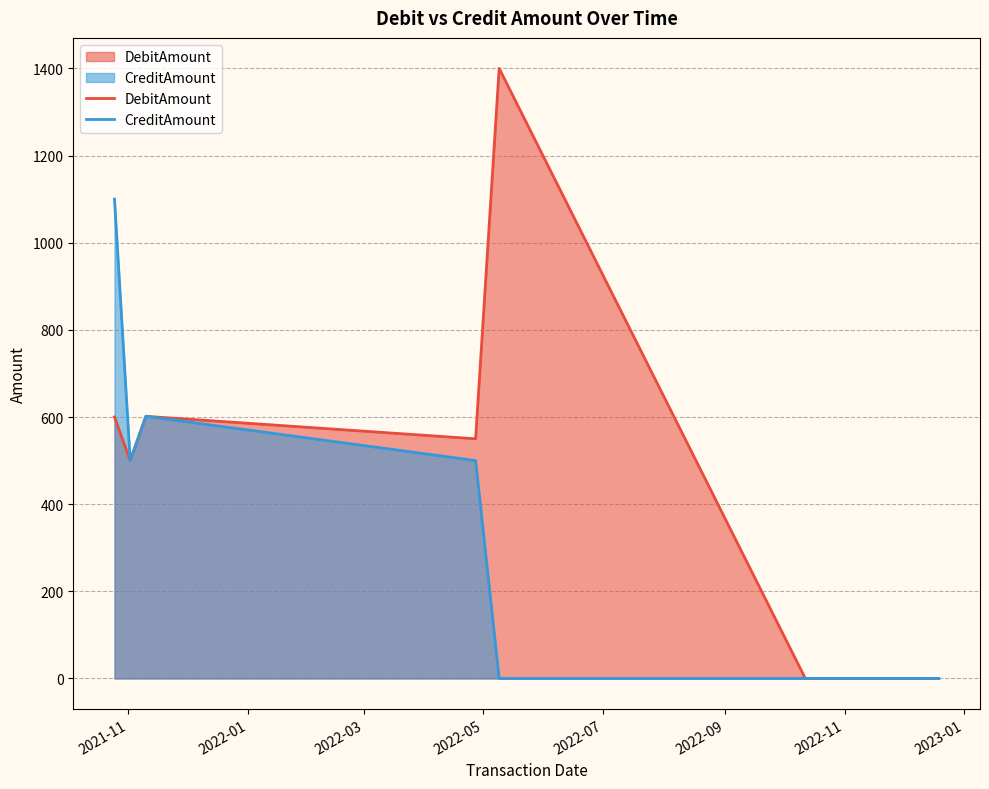

Count the number of data series in this chart.

2